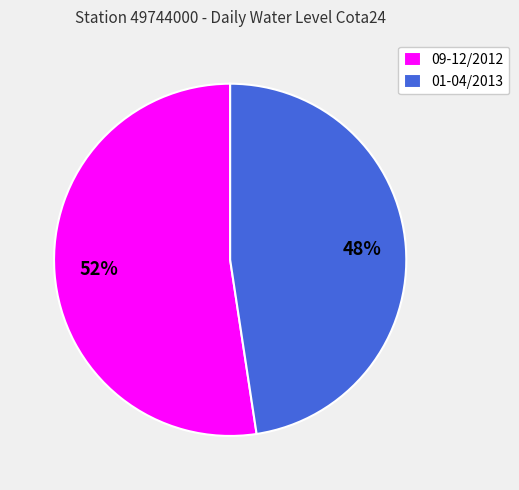

What percentage is the 01-04/2013 slice, to the nearest percent?

48%